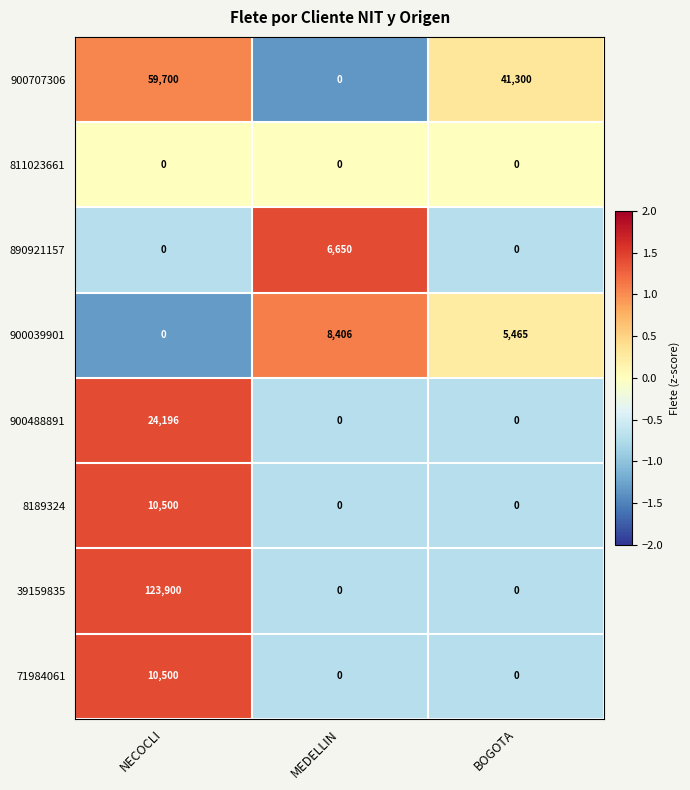

How many values in the 71984061 series exceed 0?

1